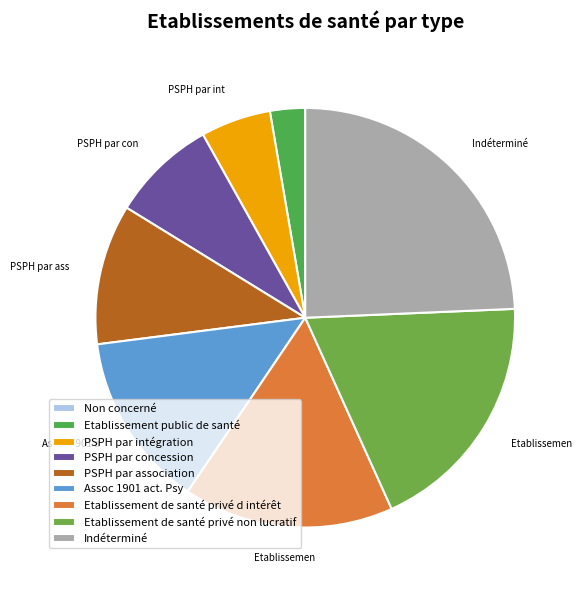

To the nearest percent, what percentage of the pie is Etablissement public de santé?

3%